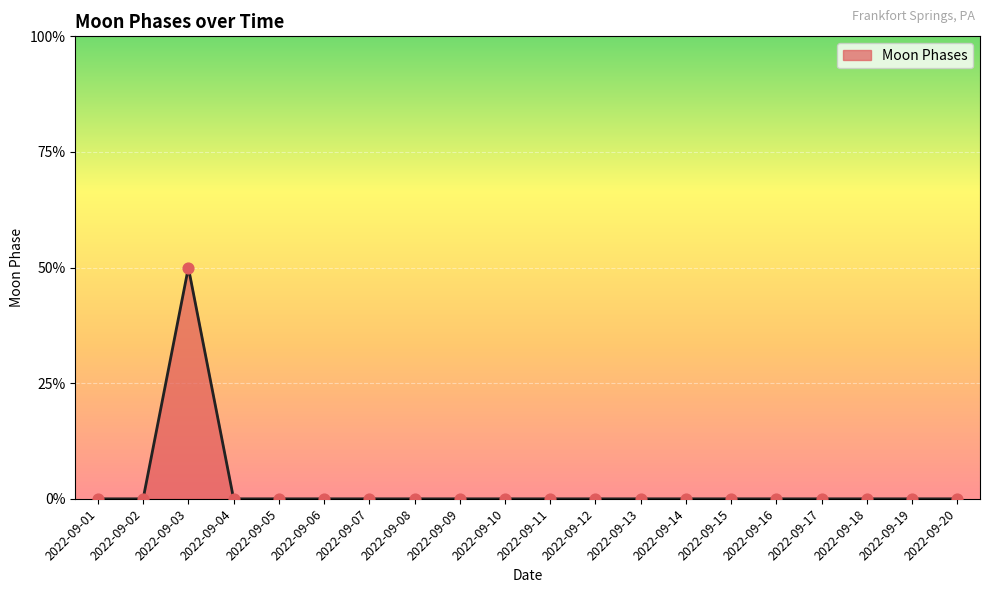

Which has a higher value, 2022-09-01 or 2022-09-14?

2022-09-01